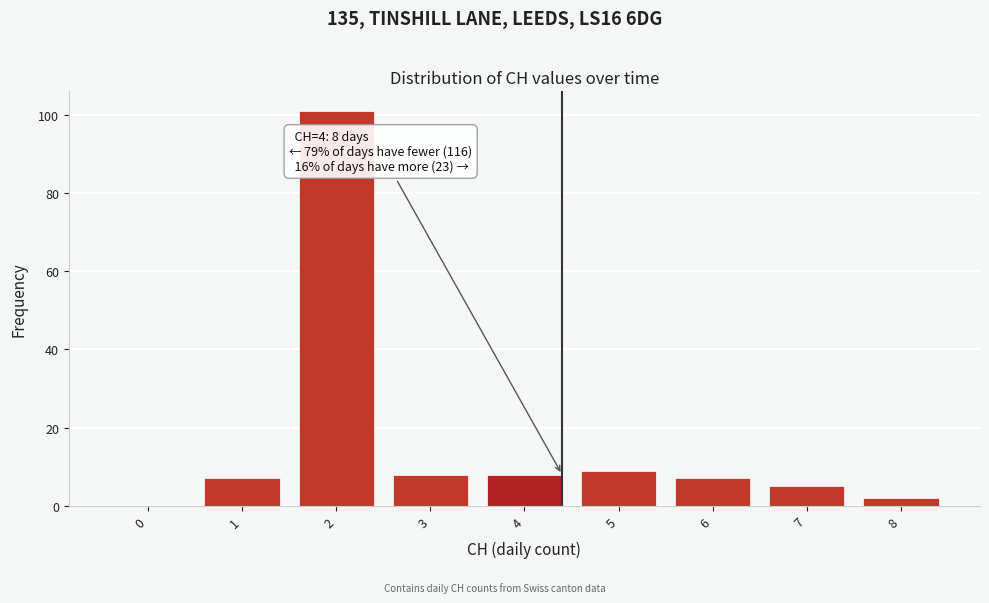

Reading right to left, transcribe all the data shown in this chart.

8=2	7=5	6=7	5=9	4=8	3=8	2=101	1=7	0=0